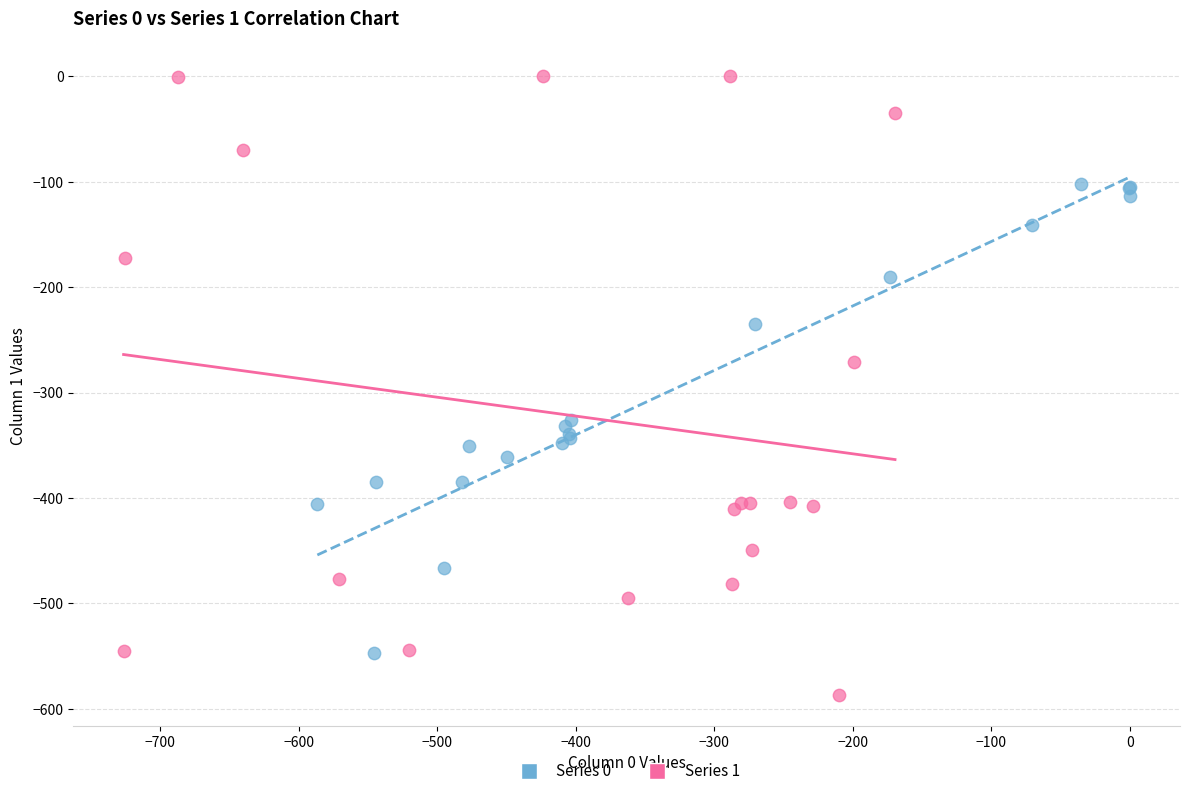

What are all the series names shown in the legend?

Series 0, Series 1